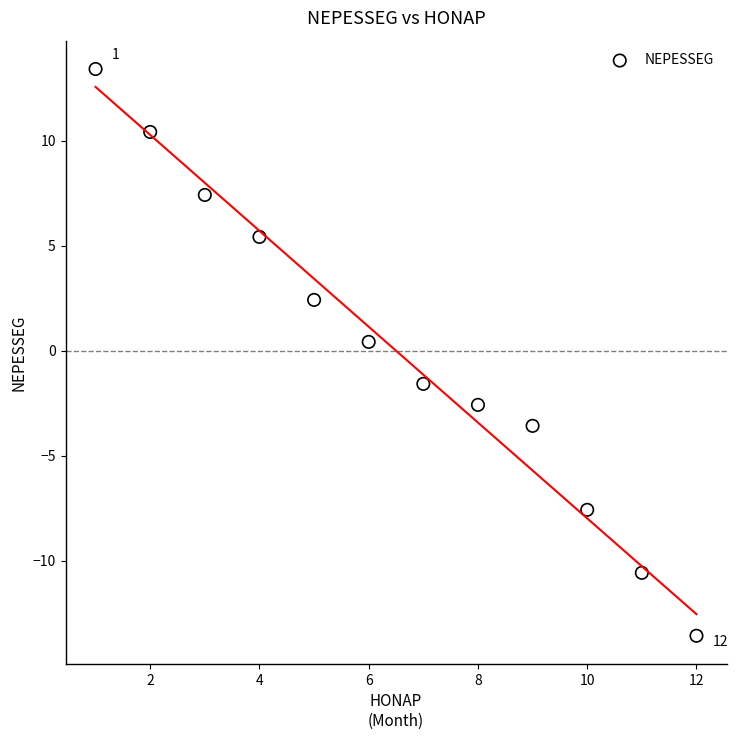

What is the range of Y values (max minus min)?

27.0